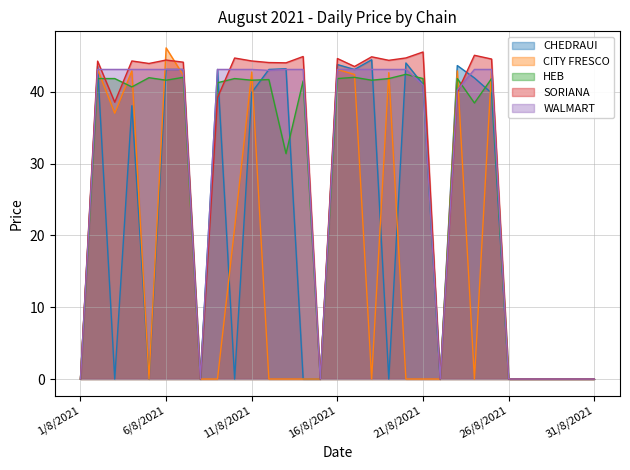

What is the difference between the highest and lowest values at 10/8/2021?

44.7